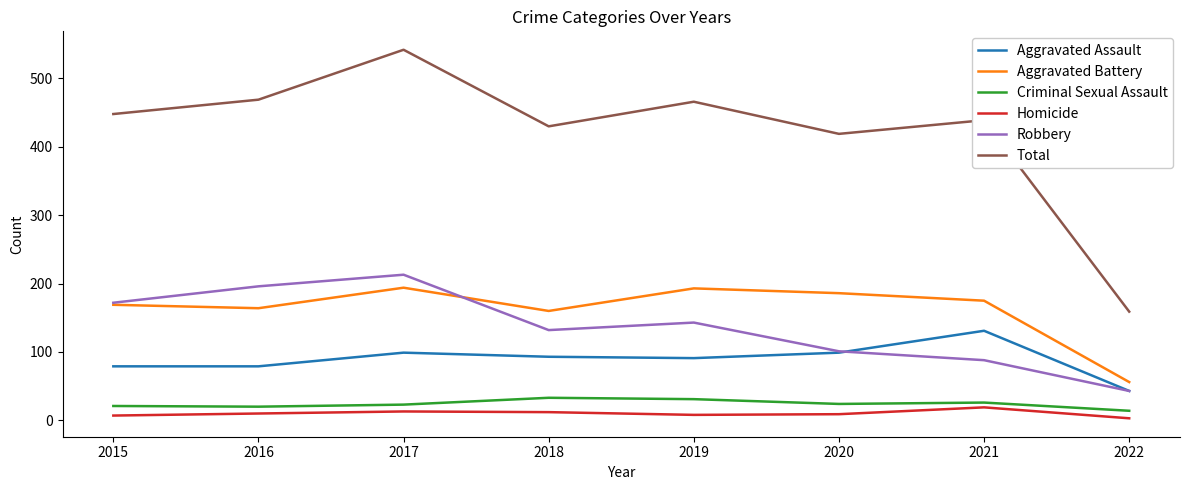

Which label corresponds to the largest value in the chart?

2017